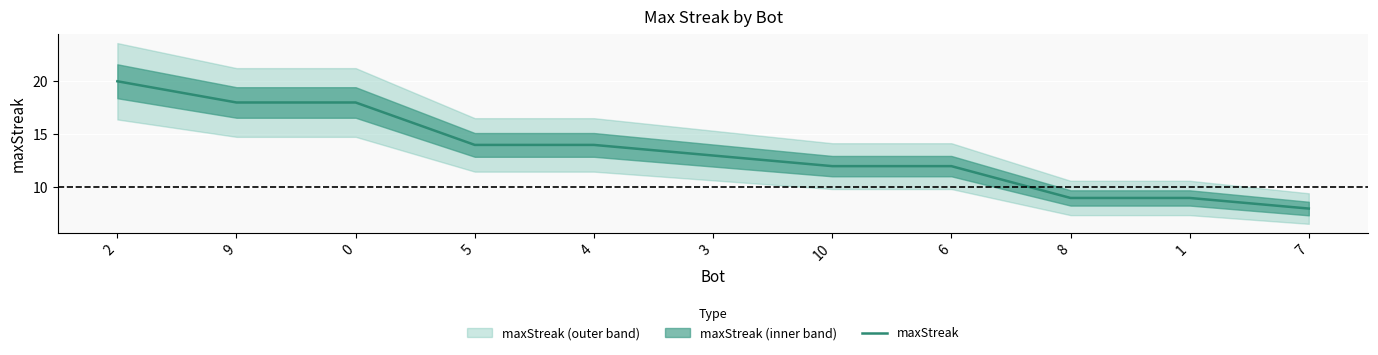

What is the change in value from 2 to 10?

-8